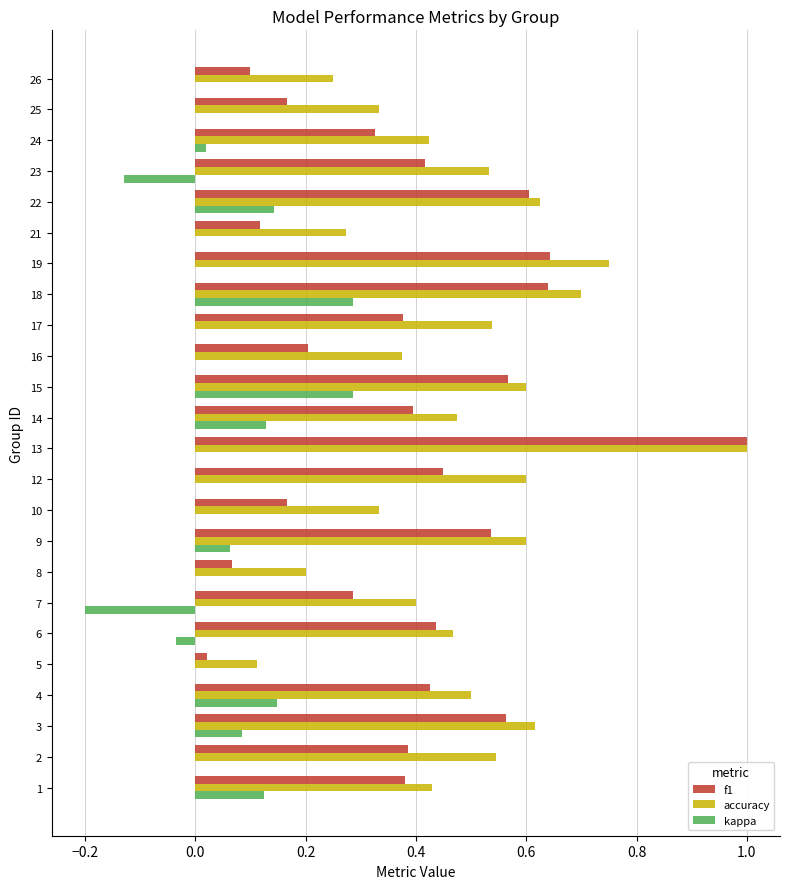

At which category does the chart reach its peak across all series?

13